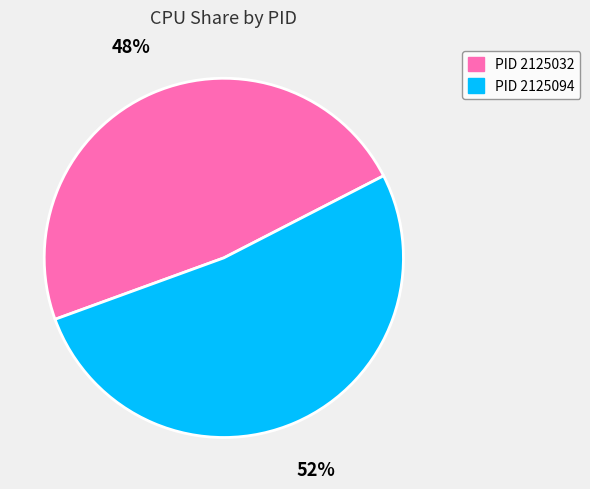

To the nearest percent, what is the difference between the largest and smallest slice percentages?

4%